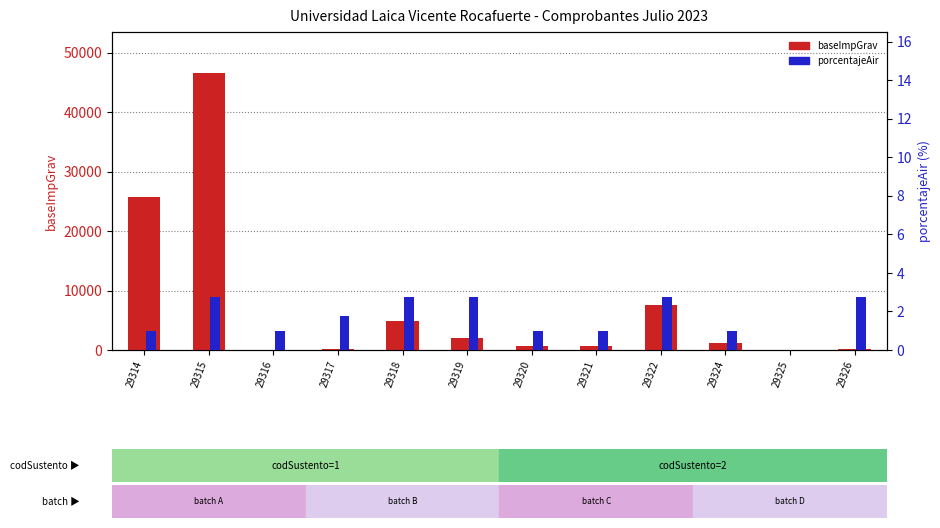

Is the value of porcentajeAir at 29325 greater than the value of baseImpGrav at 29315?

No